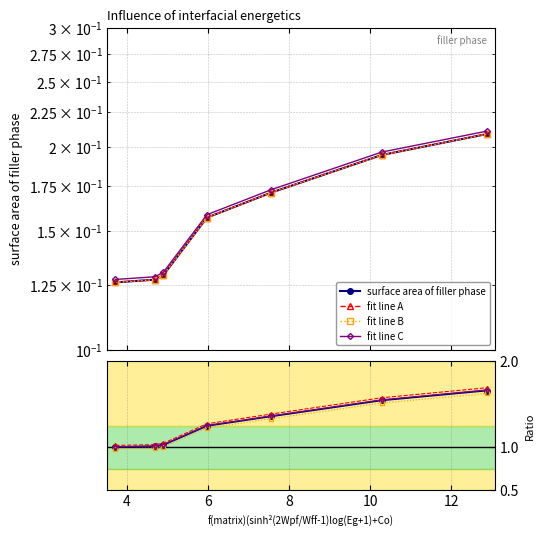

What is the difference between the maximum and minimum values?

0.6